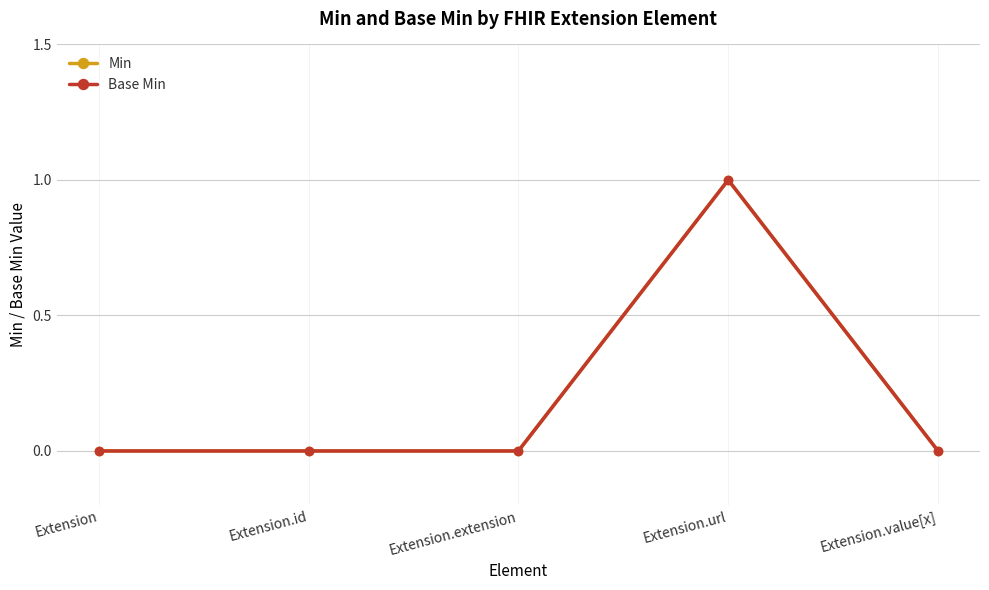

What position from the left is Extension.id?

2